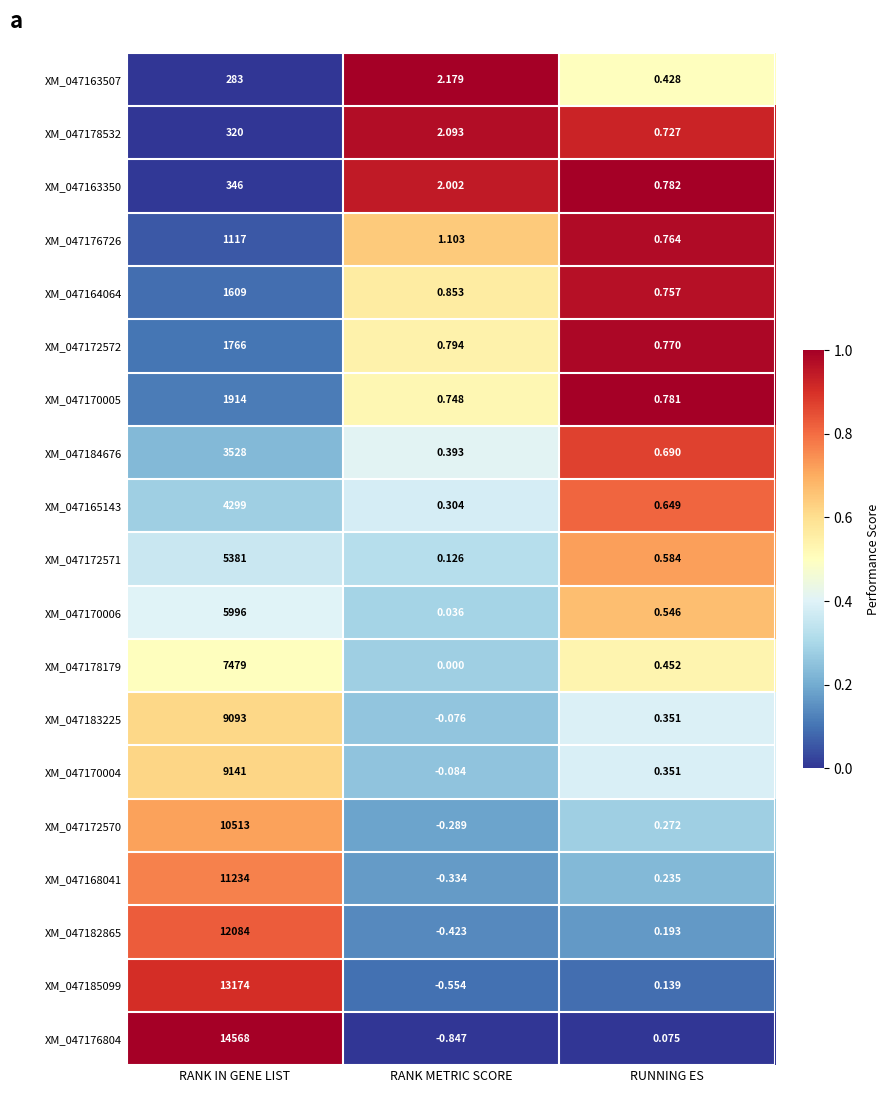

List the labels in order of XM_047165143 value, smallest first.

RANK METRIC SCORE, RUNNING ES, RANK IN GENE LIST